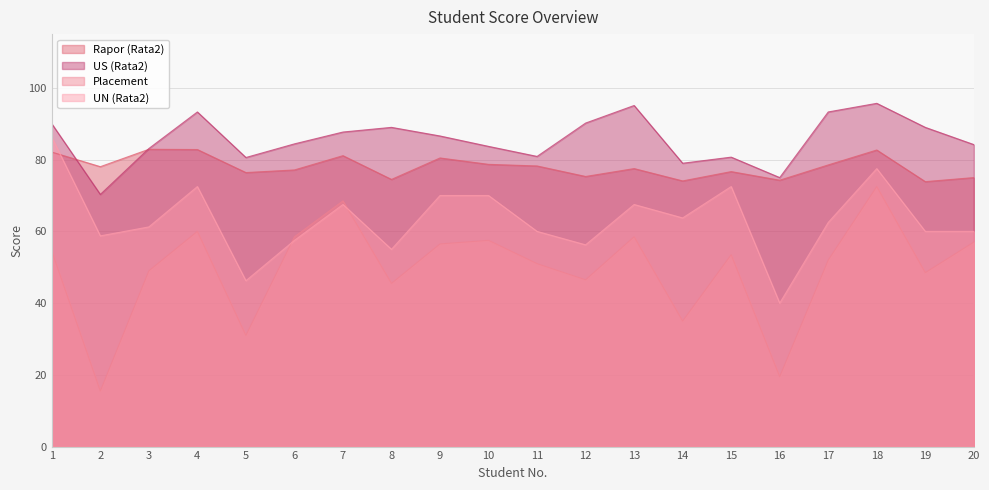

At how many categories does at least one series exceed 29?

20